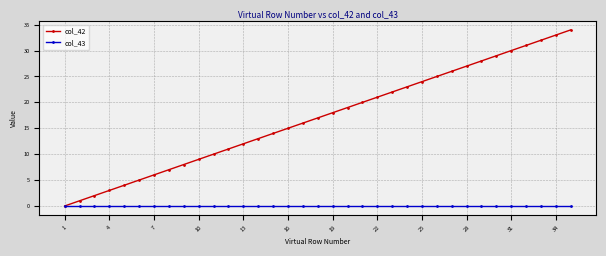

Which series has the largest total across all categories?

col_42